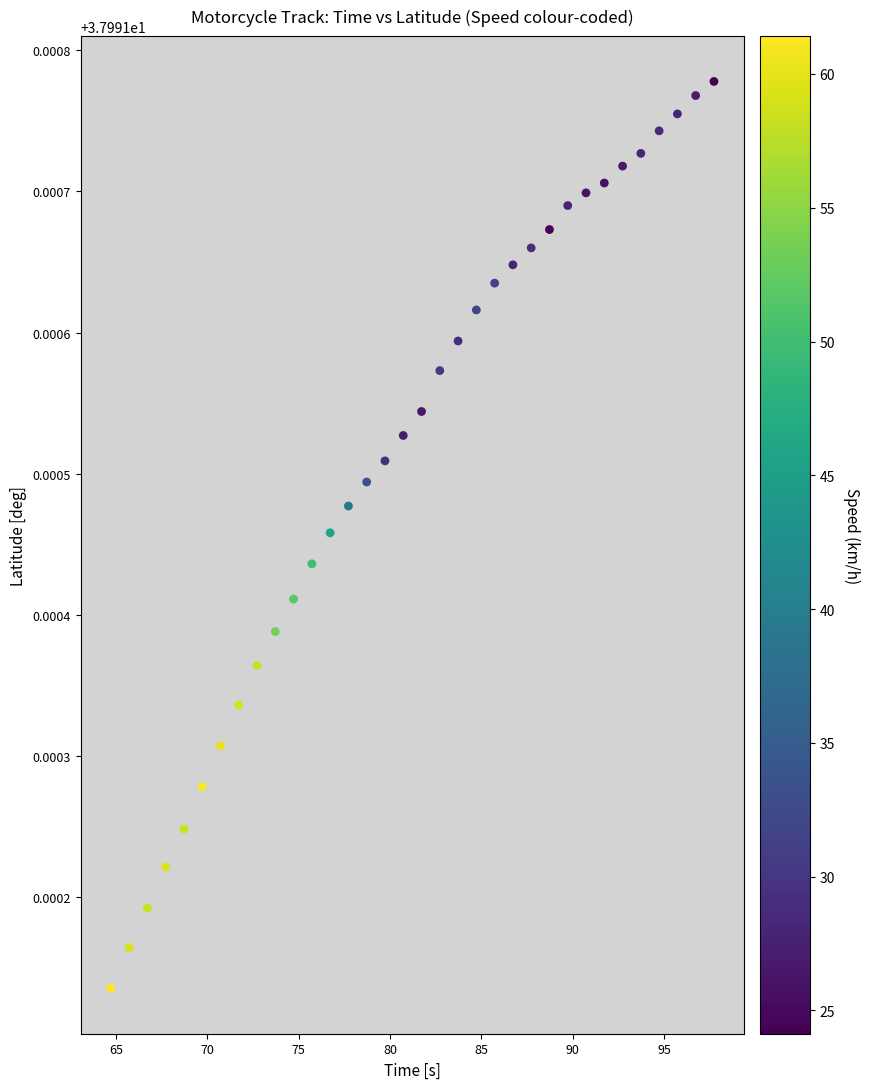

What is the range of X values (max minus min)?

33.0